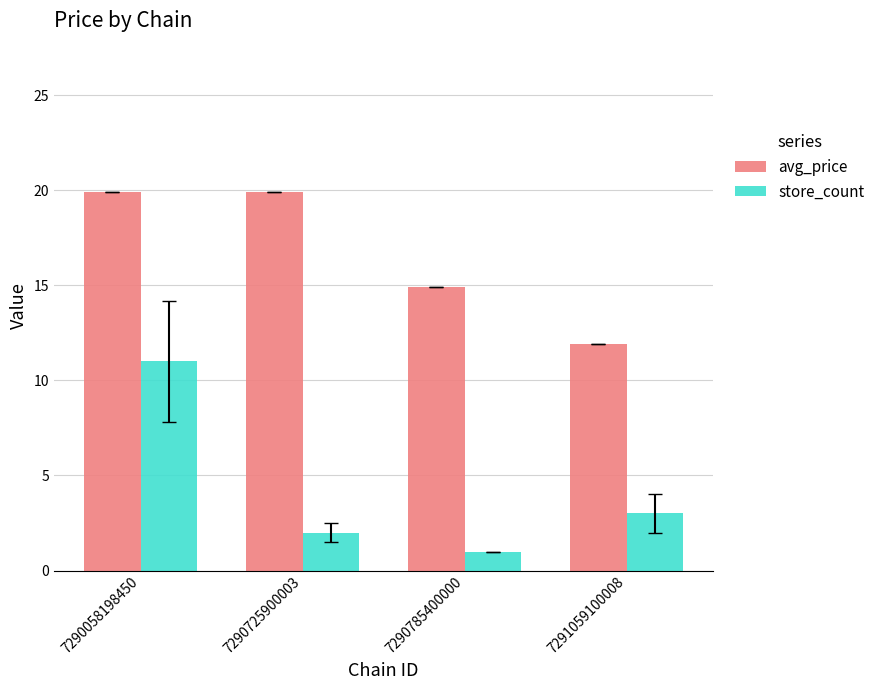

How many store_count values are between 2 and 11?

3